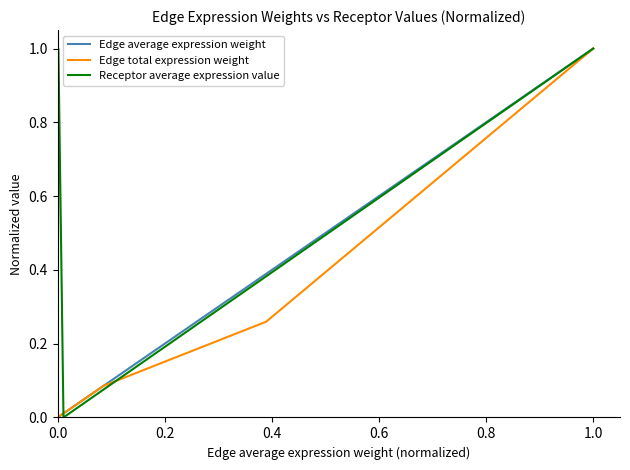

What is the greatest value displayed?

1.0